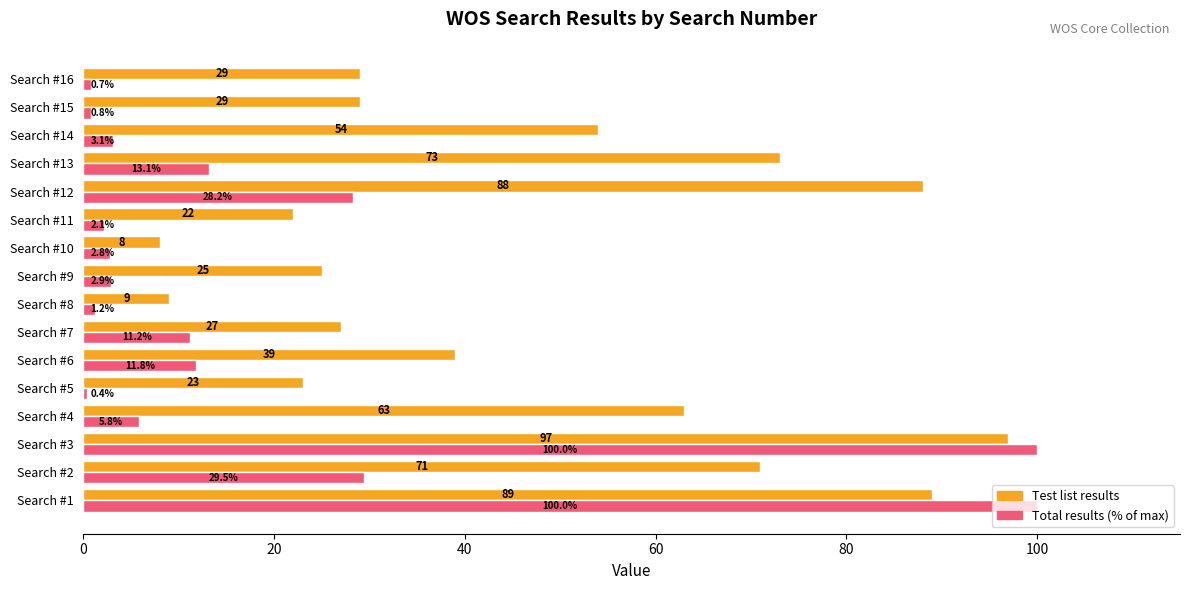

What is the approximate value of Total results (% of max) at Search #11?

2.1